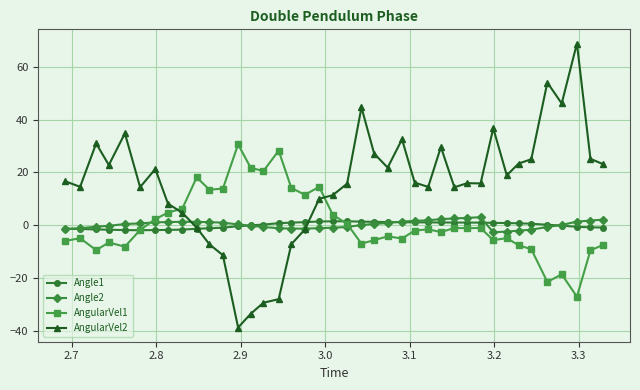

Which series has the widest spread of values?

AngularVel2